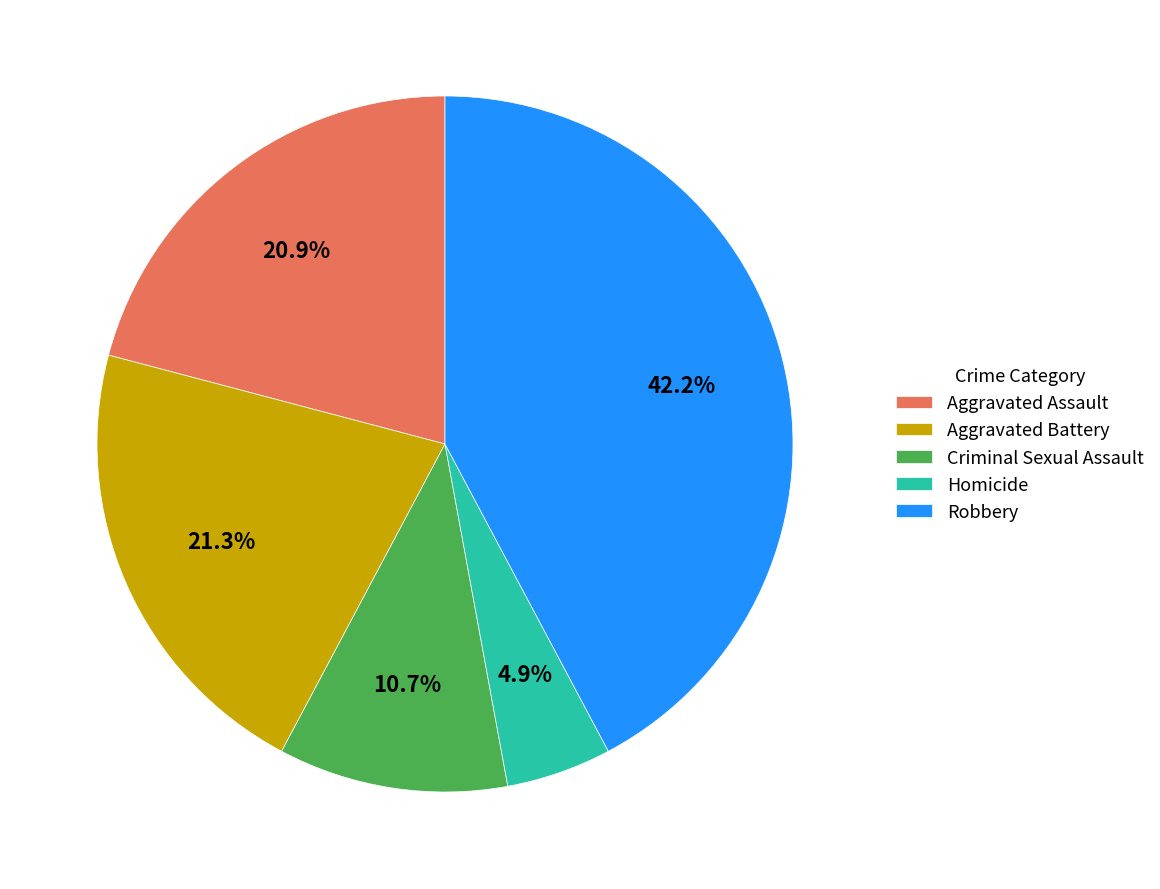

What is the ratio of the value at Aggravated Battery to the value at Criminal Sexual Assault?

2.0